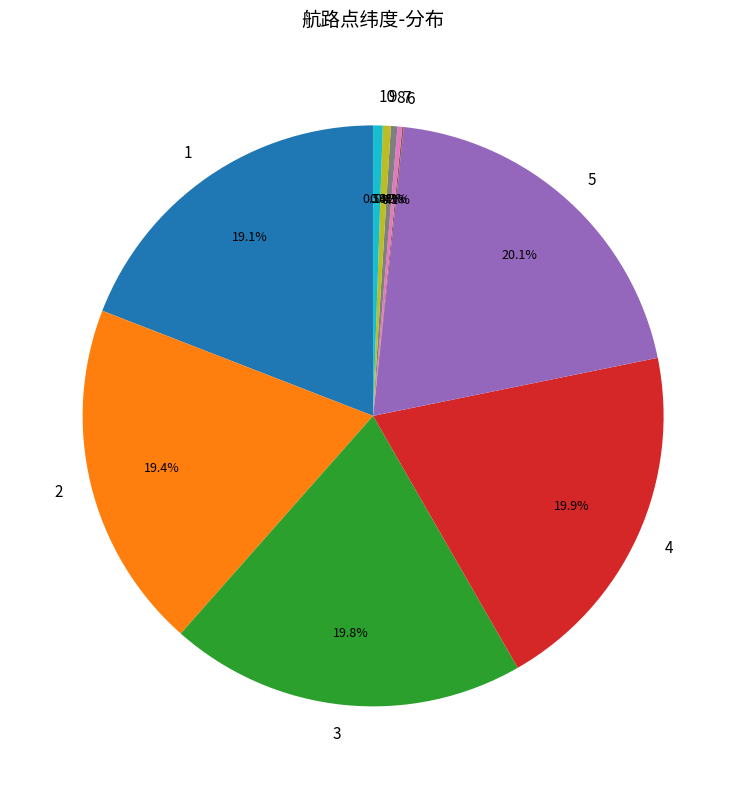

Is there any slice that represents more than half of the pie?

No